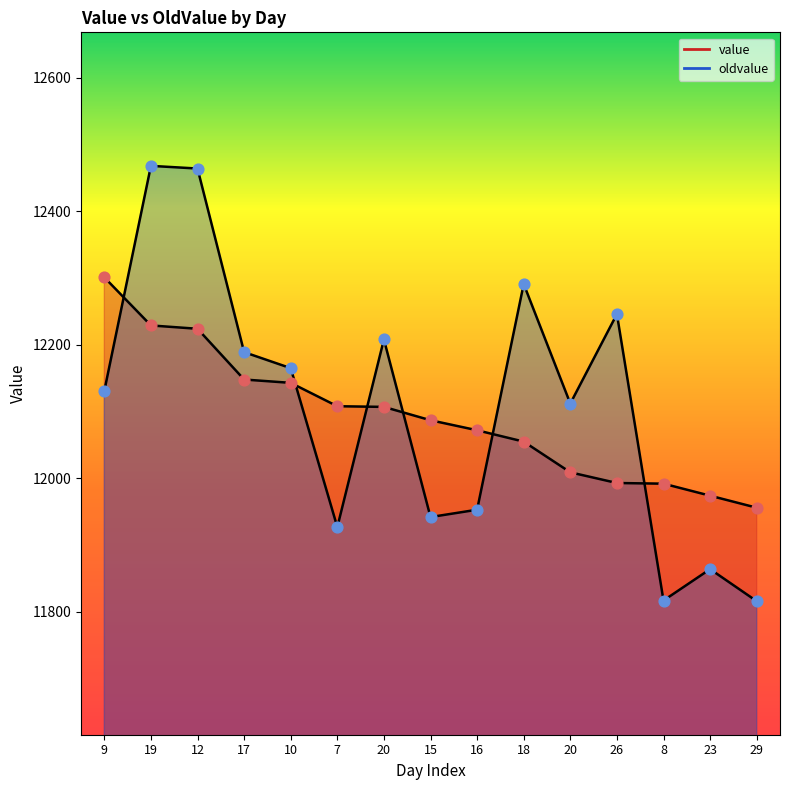

Which series has the largest total across all categories?

oldvalue